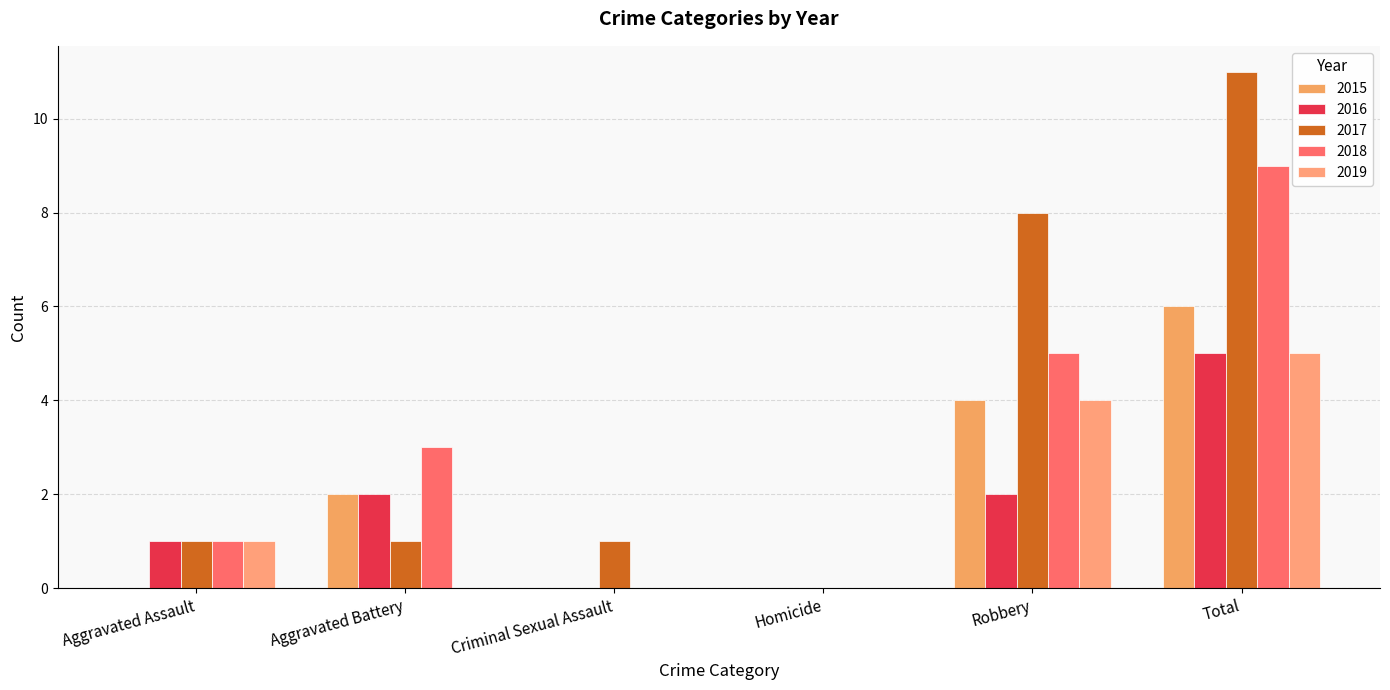

Which series has the largest total across all categories?

2017